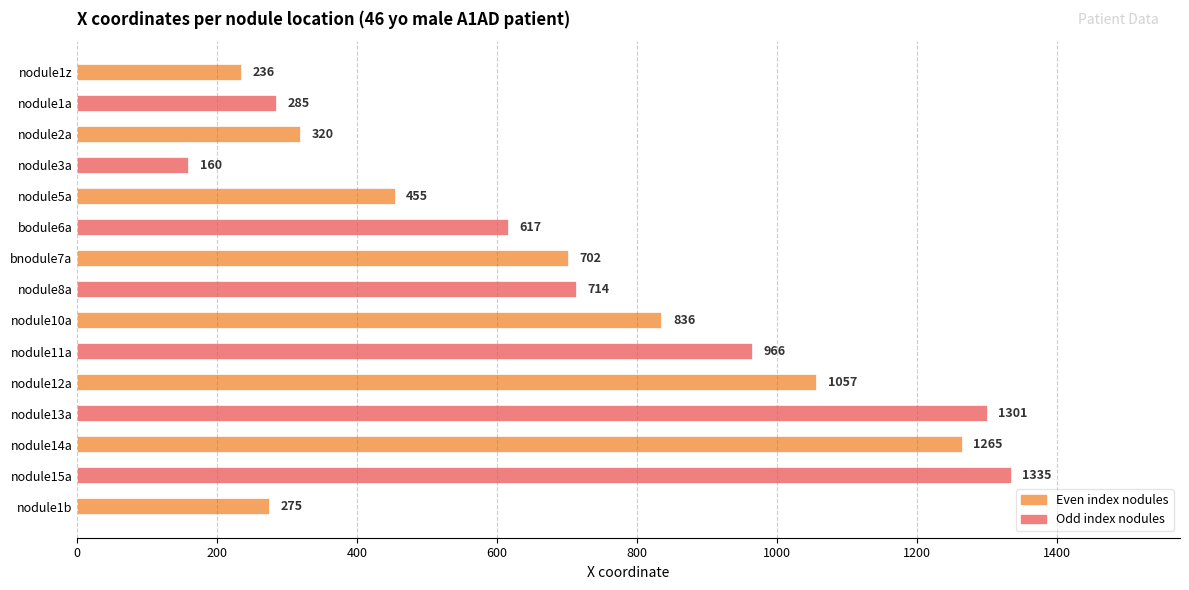

What is the label of the 13th bar from the top?

nodule14a